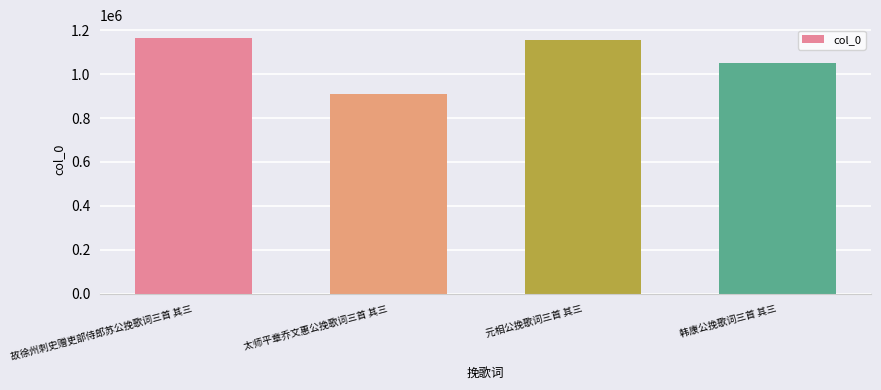

Reading right to left, list all the values displayed in this chart.

1052957	1155042	911524	1165077